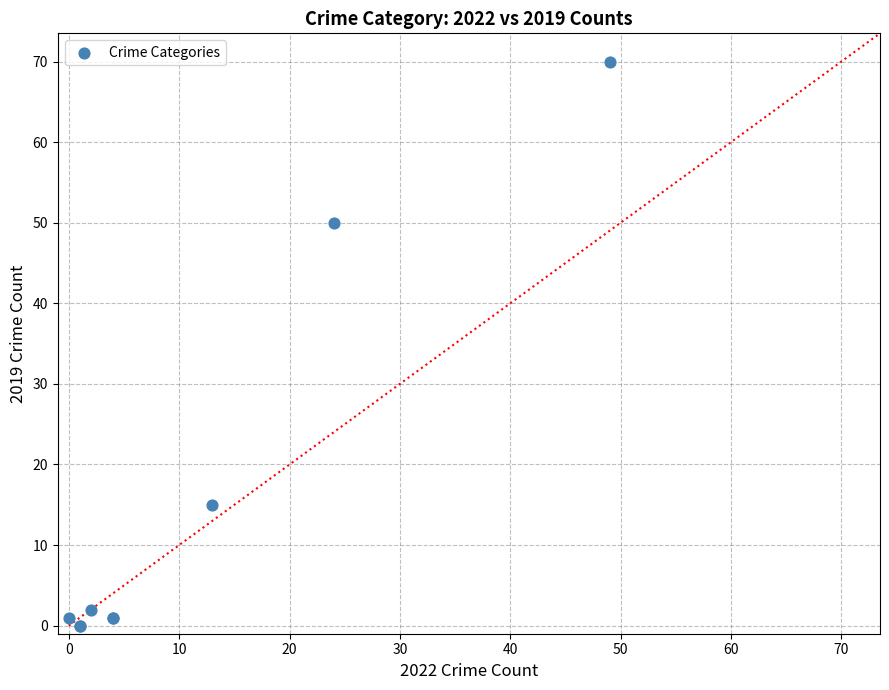

What Y value in the scatter plot is closest to 35?

50